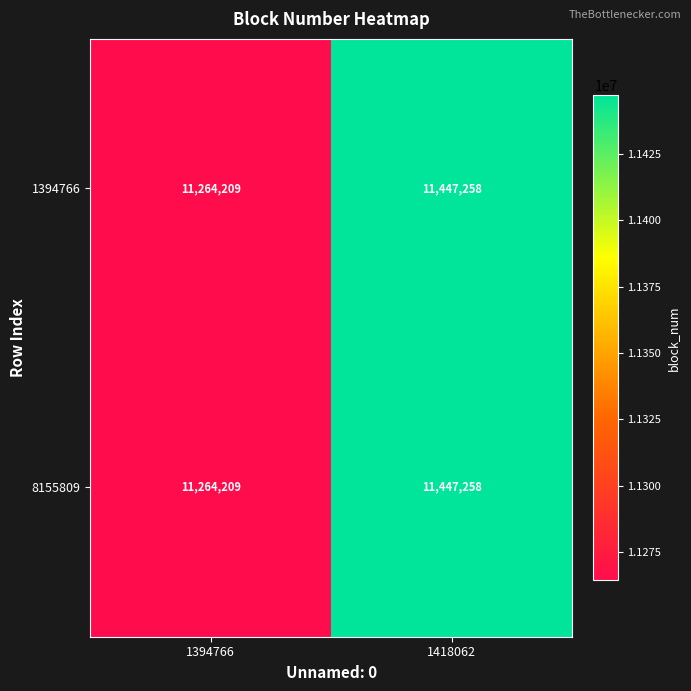

Count the number of data series in this chart.

2